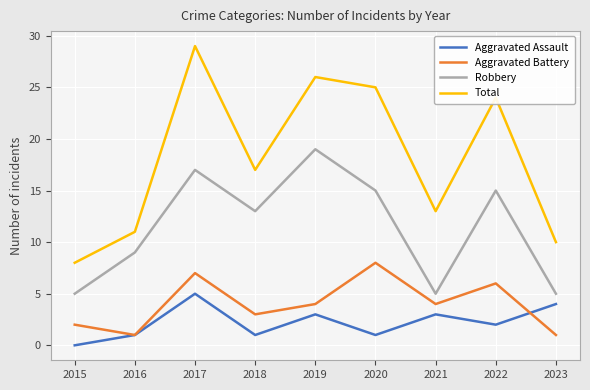

Which category has the highest value across all series?

2017